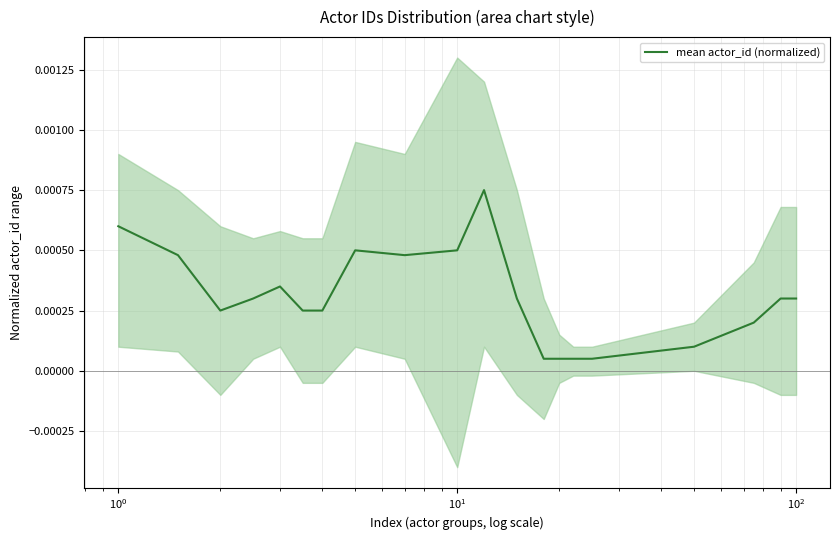

How many interior local peaks (higher than both neighbors) does the data have?

3